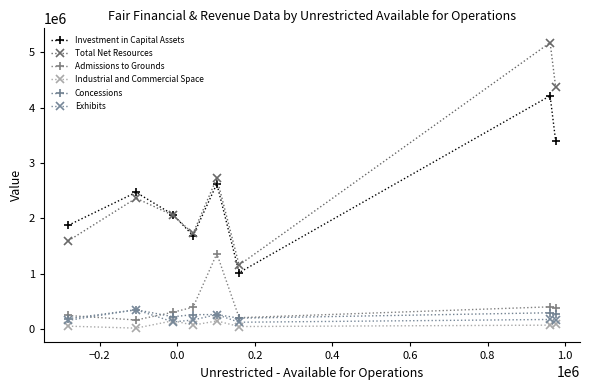

Which series has the largest range (max minus min)?

Total Net Resources